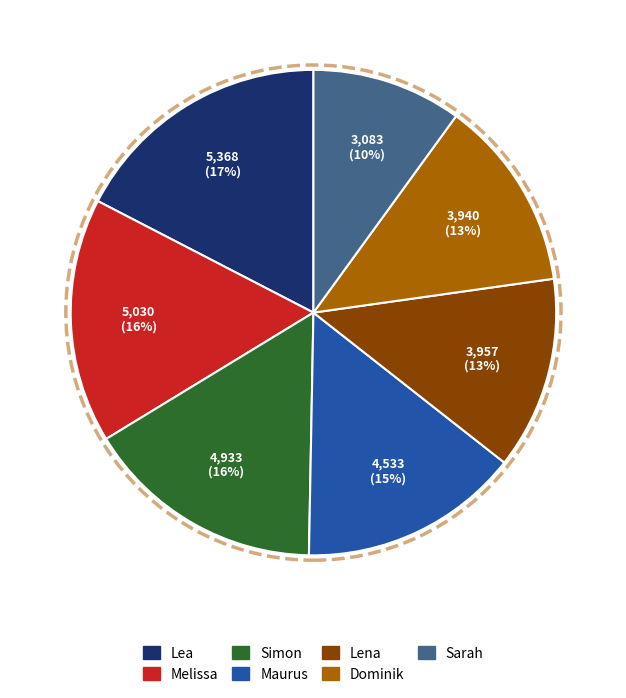

To the nearest percent, what portion does Simon represent?

16%